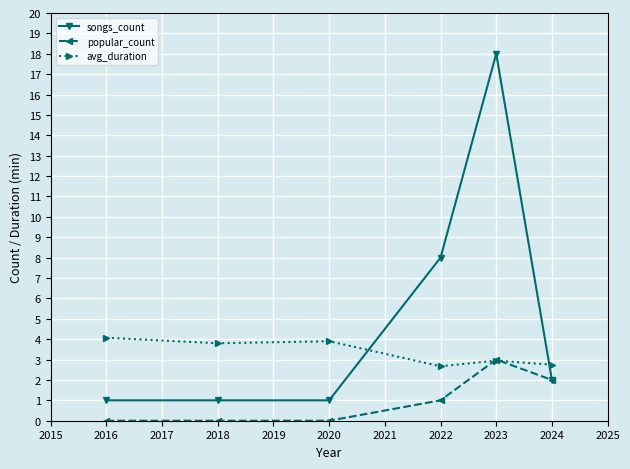

Where does the avg_duration series first go above 3?

2016